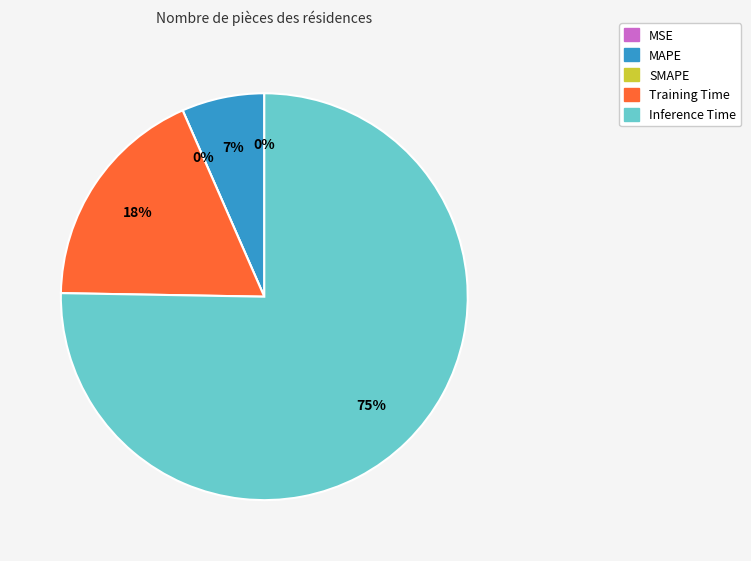

Is the sum of SMAPE and MAPE greater than half?

No